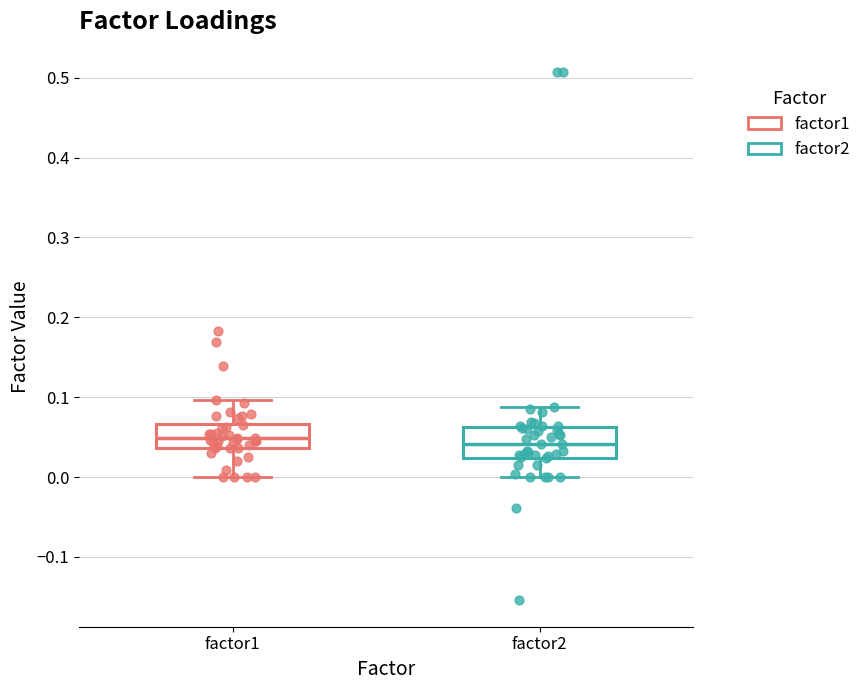

Where does the lower whisker of the box for factor1 end on the y-axis? The values are not printed on the chart, so give them approximately, as read against the axis.

0.00